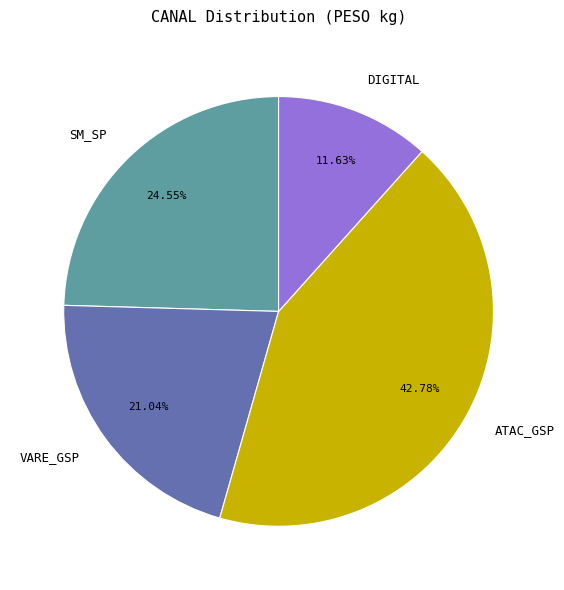

Combined, do VARE_GSP and ATAC_GSP account for over 50%?

Yes